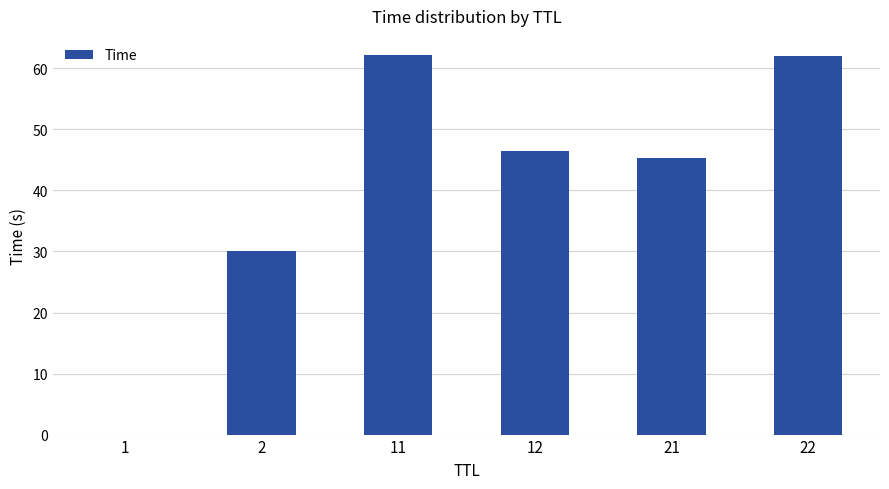

Is it true that the value at 22 is 62.1?

True